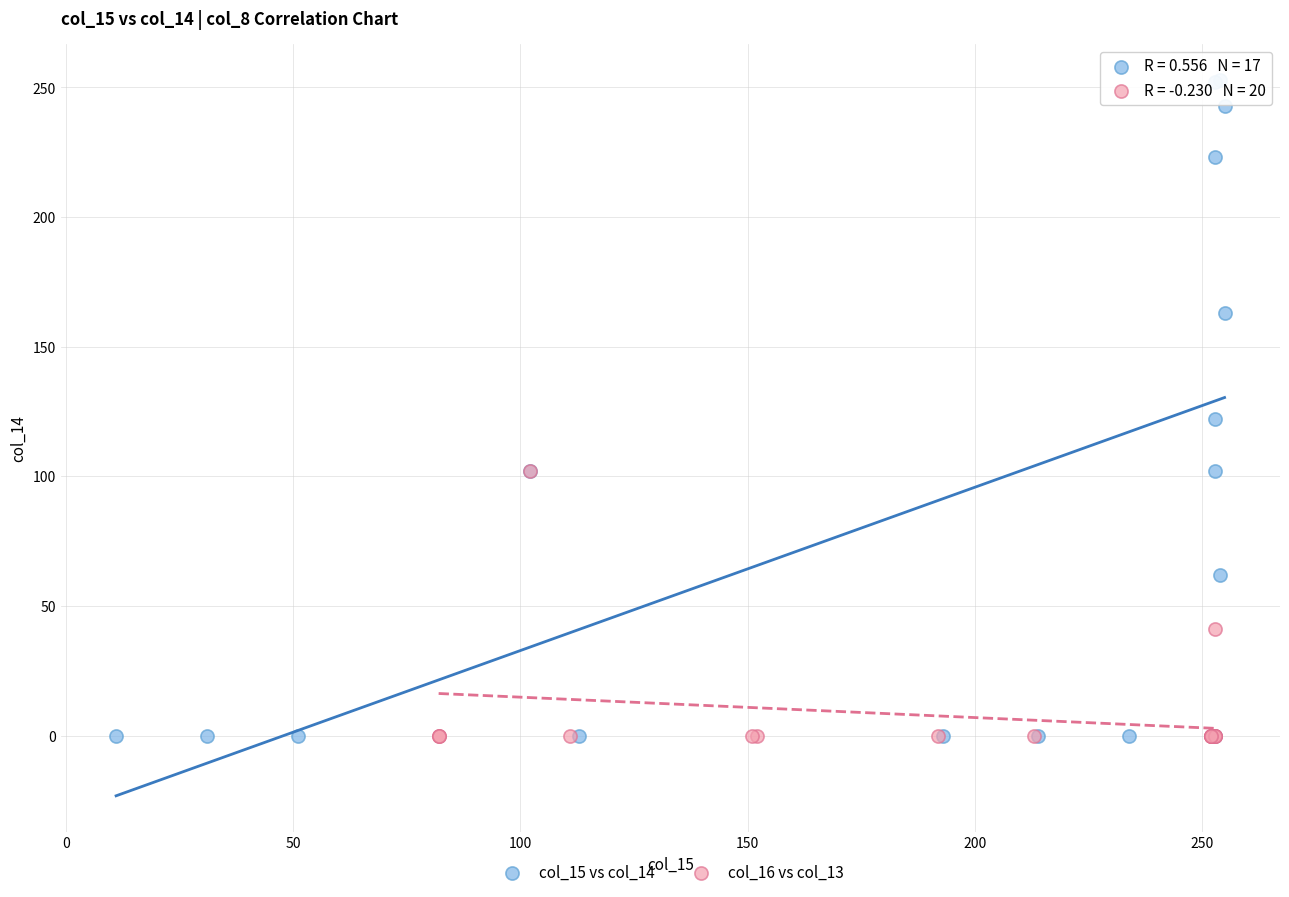

Which series has the widest spread of Y values?

col_15 vs col_14